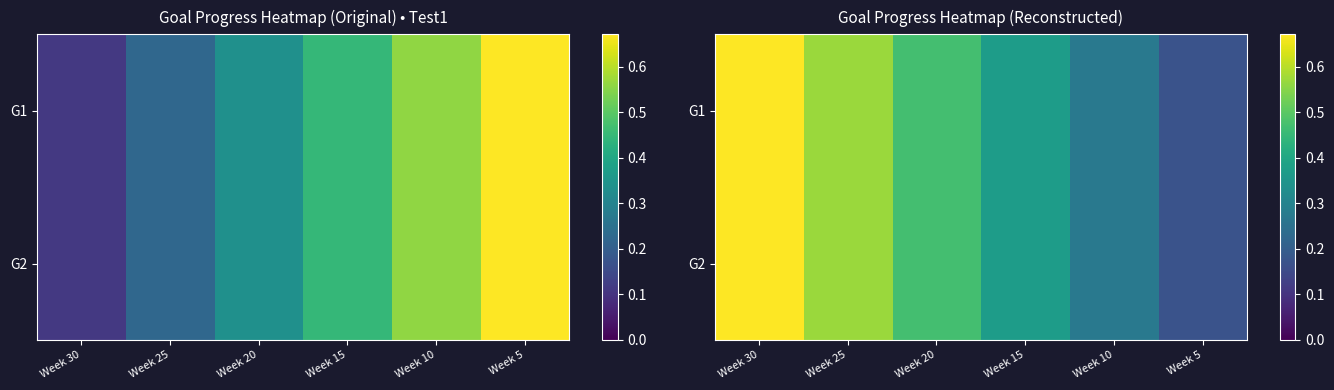

List the series in order of their peak value, lowest first.

G1, G2